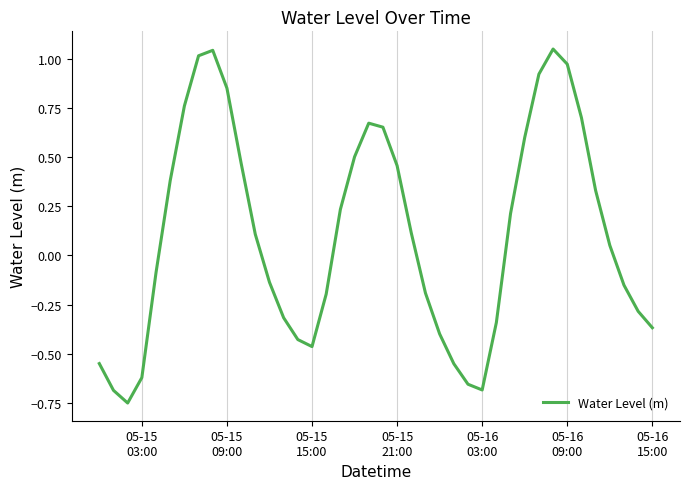

What is the difference between the maximum and minimum values?

1.8